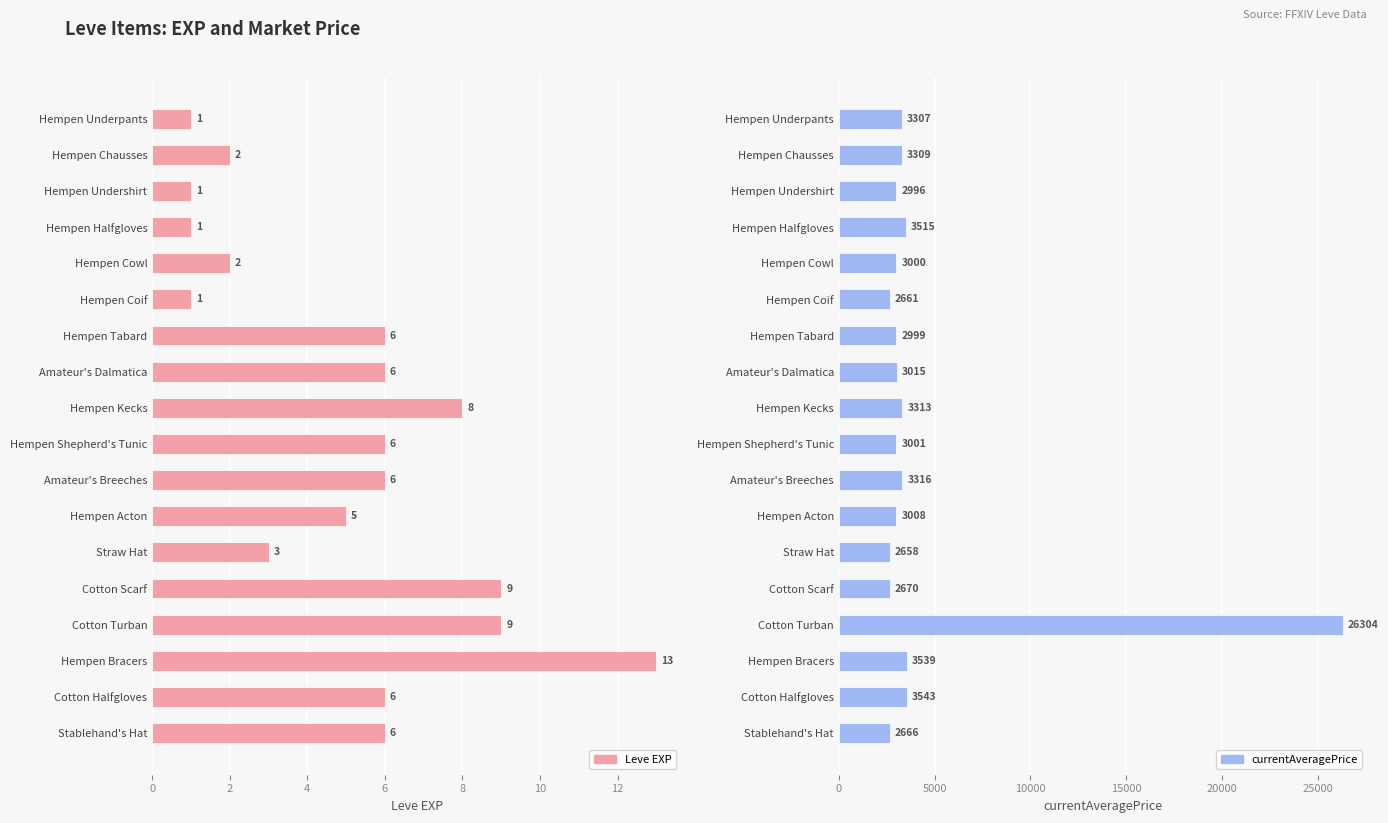

Between Stablehand's Hat and Hempen Bracers, which is larger?

Hempen Bracers